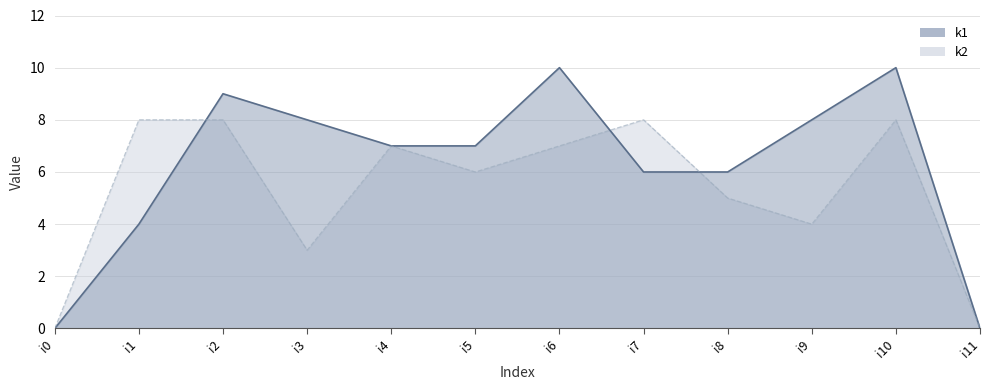

The k2 line series shows 0 at i11. True or false?

True